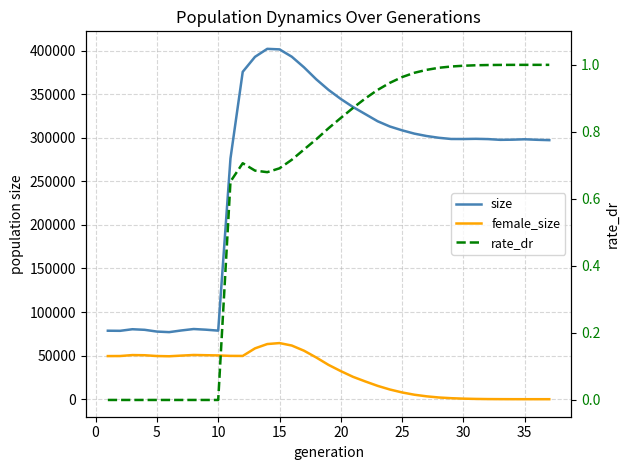

Which series ends up on top after the final intersection of rate_dr and female_size?

rate_dr